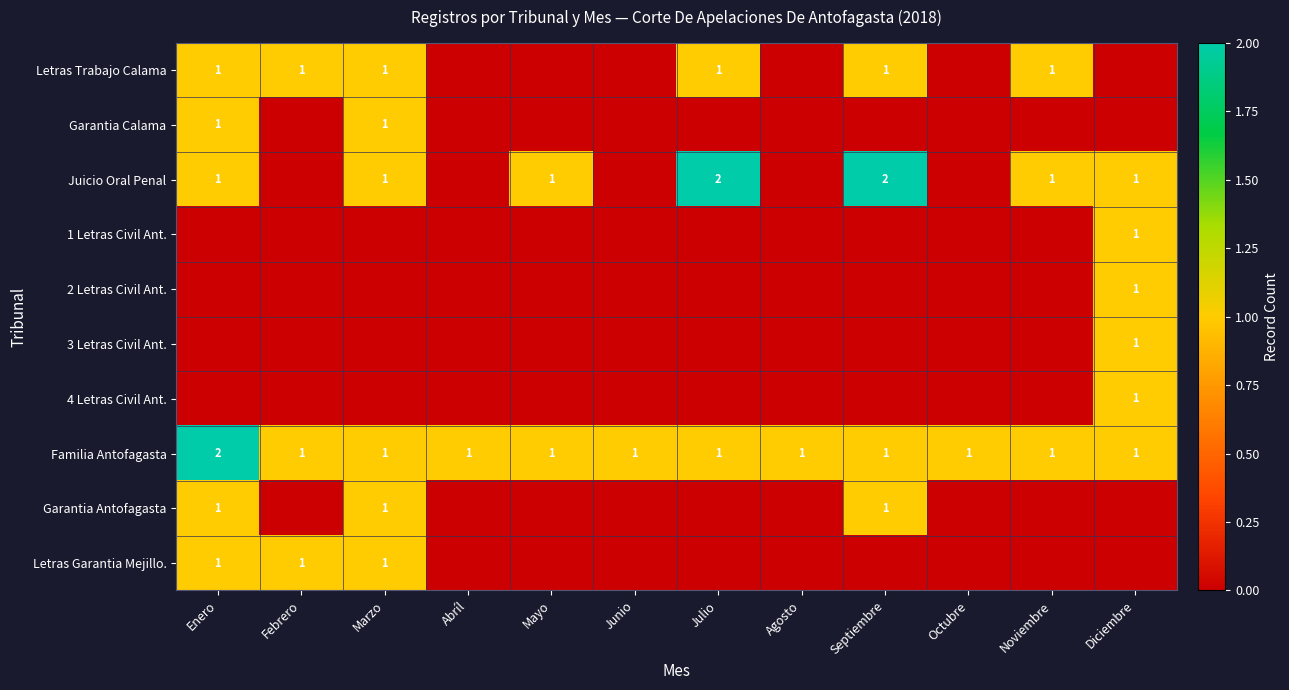

Is it true that 2 Letras Civil Ant. equals 0 at Diciembre?

False